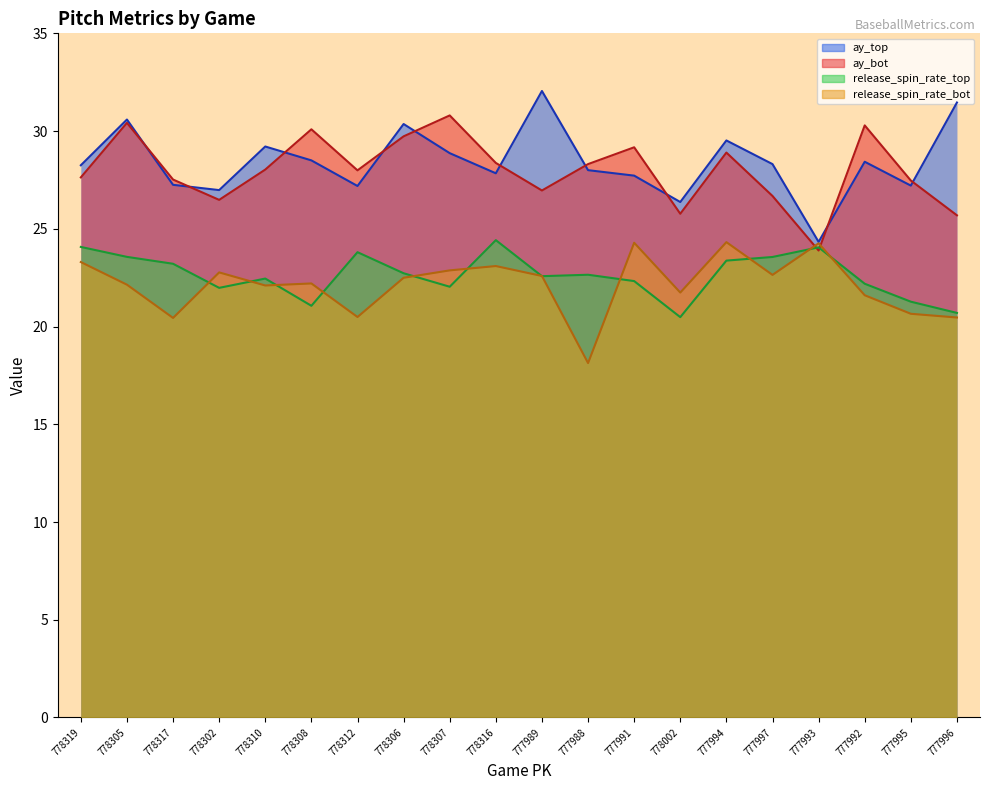

At how many categories does at least one series exceed 29?

10